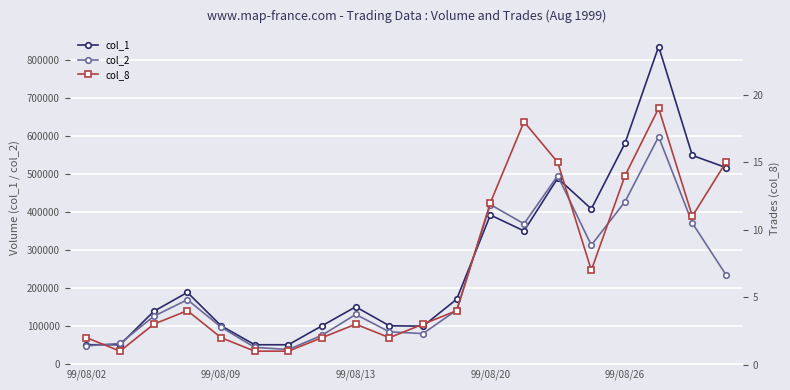

Is this an area chart (filled region under the line)?

No